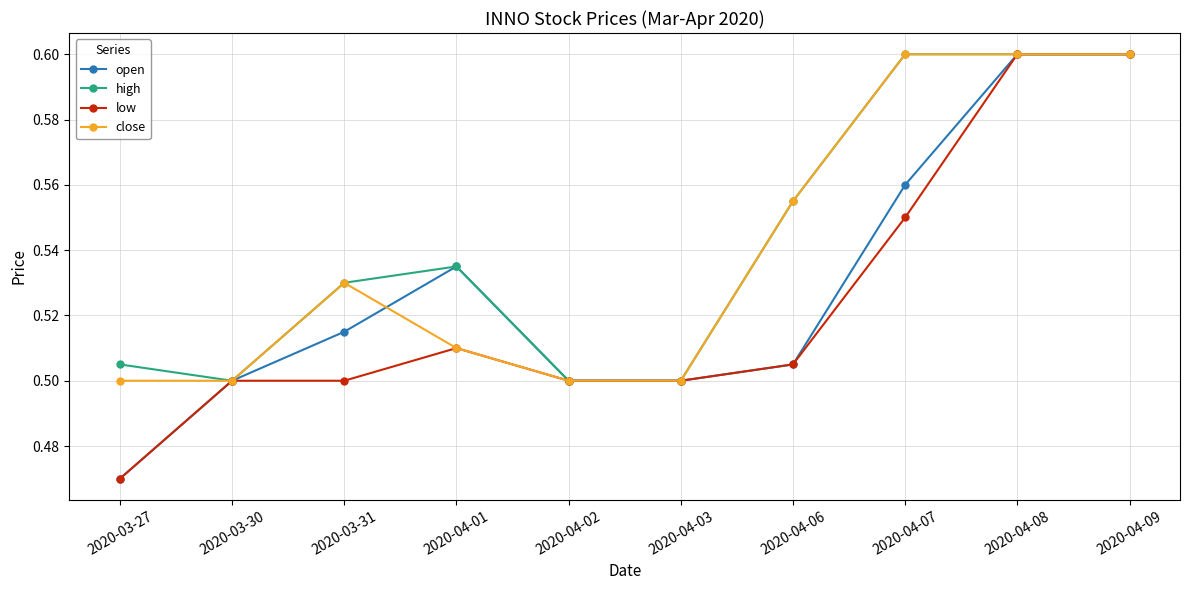

What is the sum of the close values at 2020-04-06 and 2020-03-31?

1.1